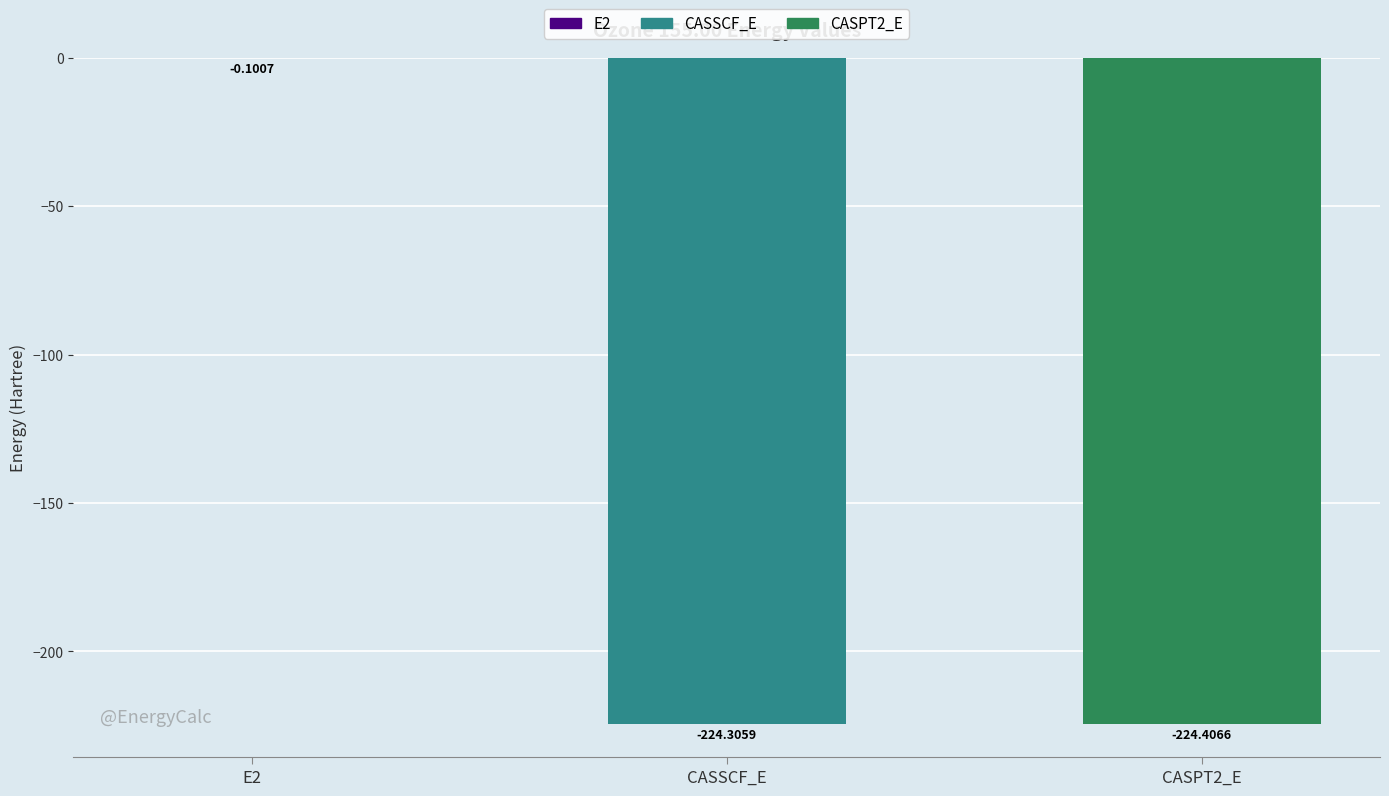

What is the sum of the values at E2 and CASPT2_E?

-224.5